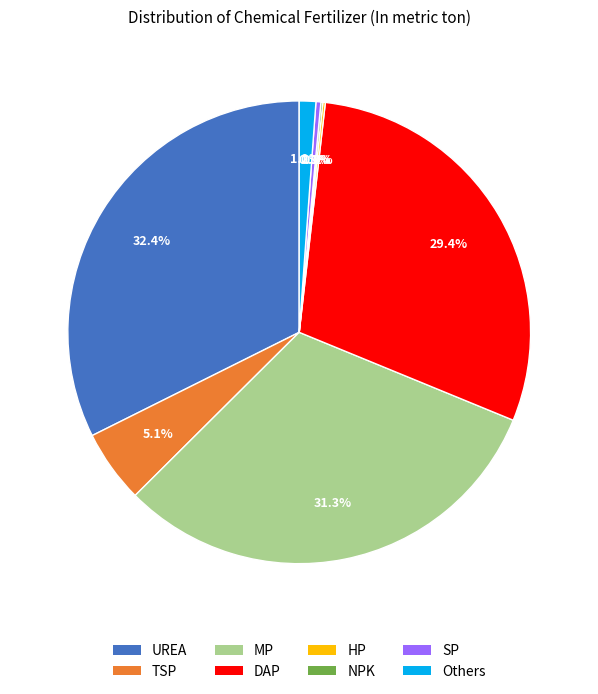

How much of the chart is everything except DAP?

70.6%